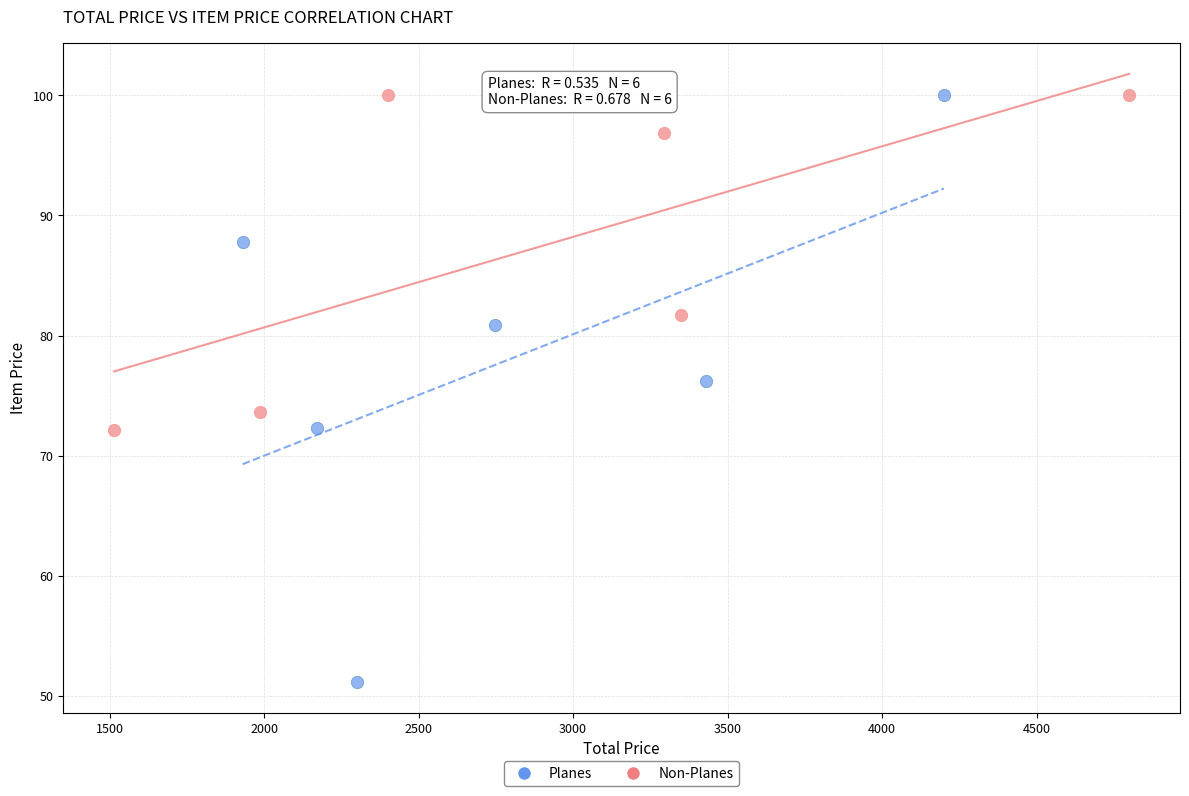

Which series has the widest spread of Y values?

Planes